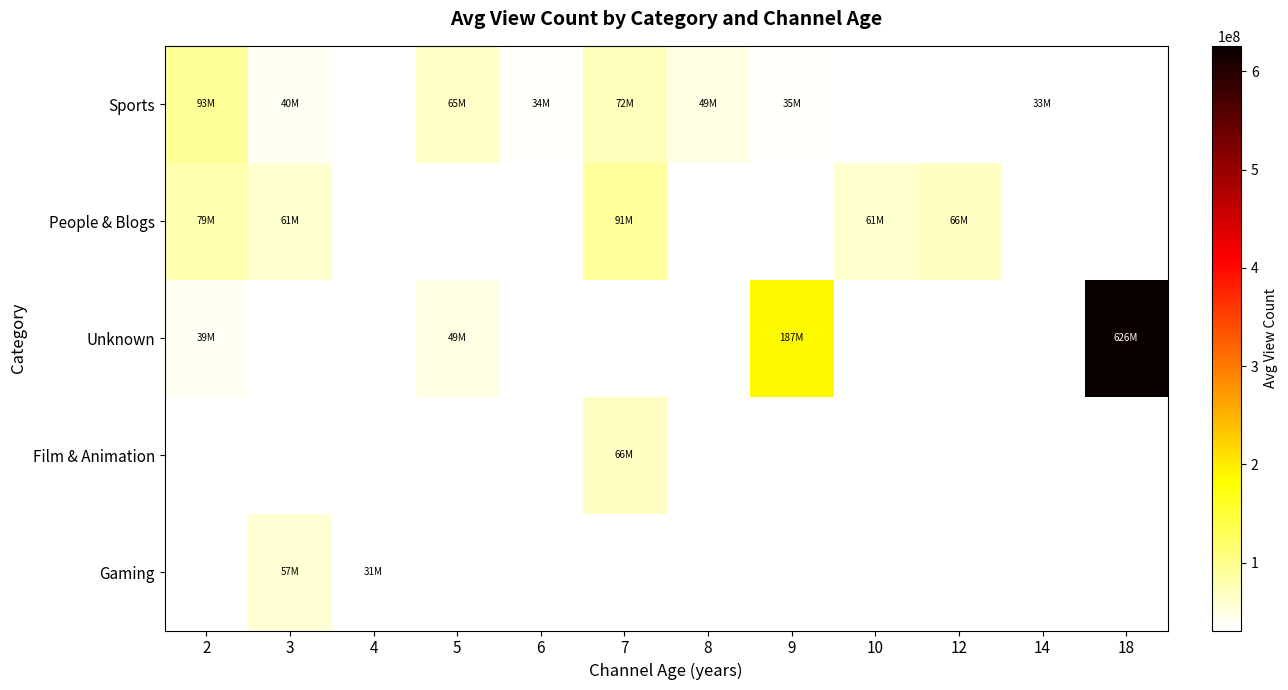

Is the value of Sports at 3 greater than the value of Film & Animation at 3?

No